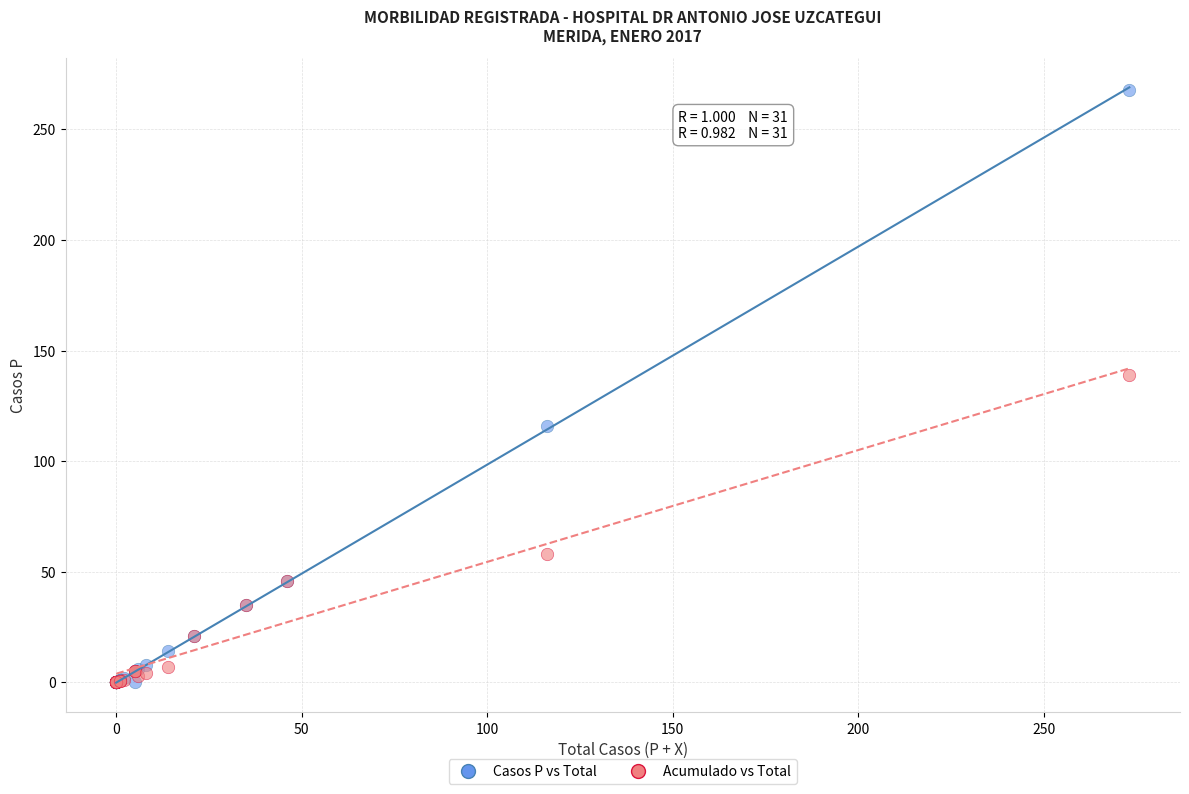

Which series has the largest Y range (max minus min)?

Casos P vs Total